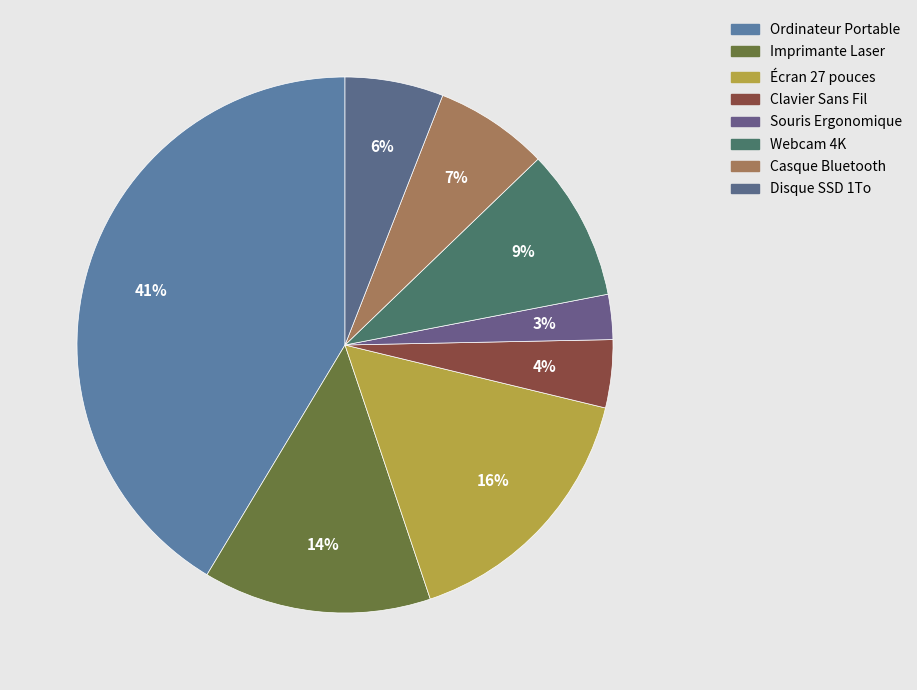

To the nearest percent, what is the average slice percentage?

12%